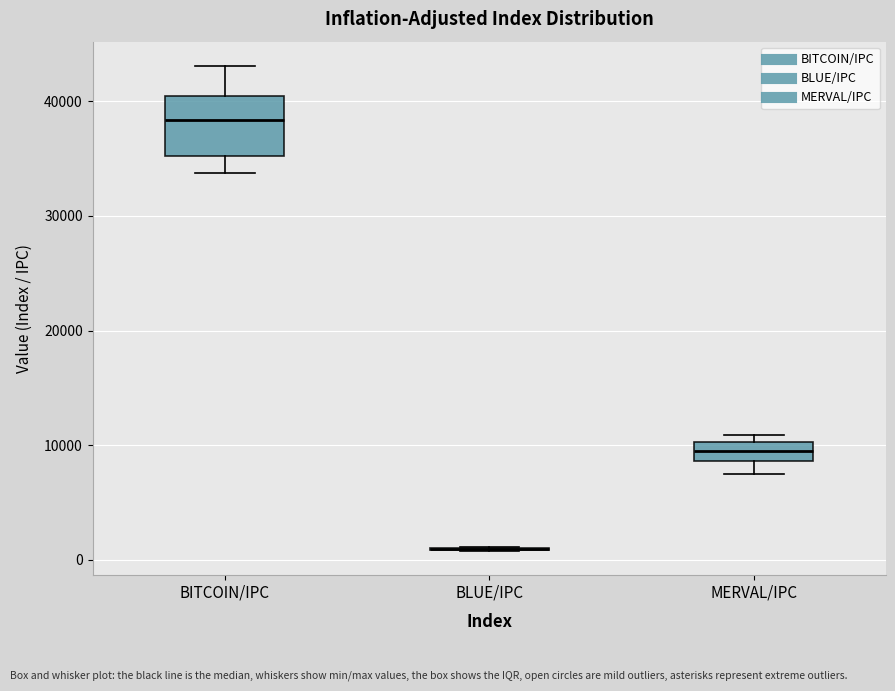

Which box is the tallest, from its lower edge to its upper edge?

BITCOIN/IPC